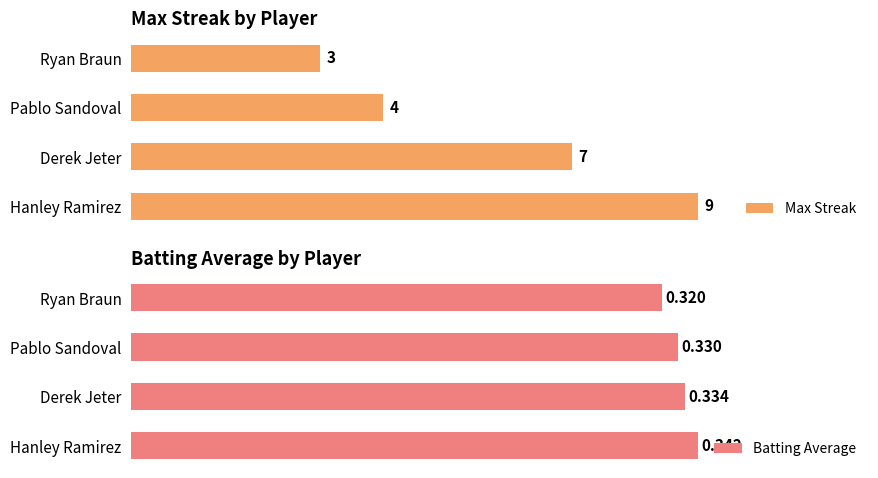

Rank the categories by Max Streak value from highest to lowest.

Hanley Ramirez, Derek Jeter, Pablo Sandoval, Ryan Braun